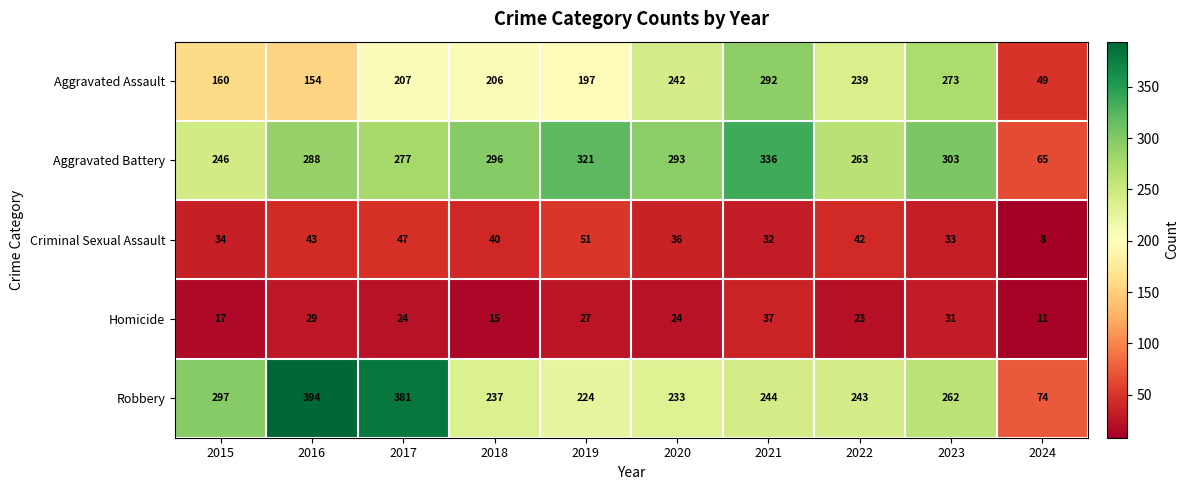

Between 2018 and 2024, which series saw the biggest shift?

Aggravated Battery